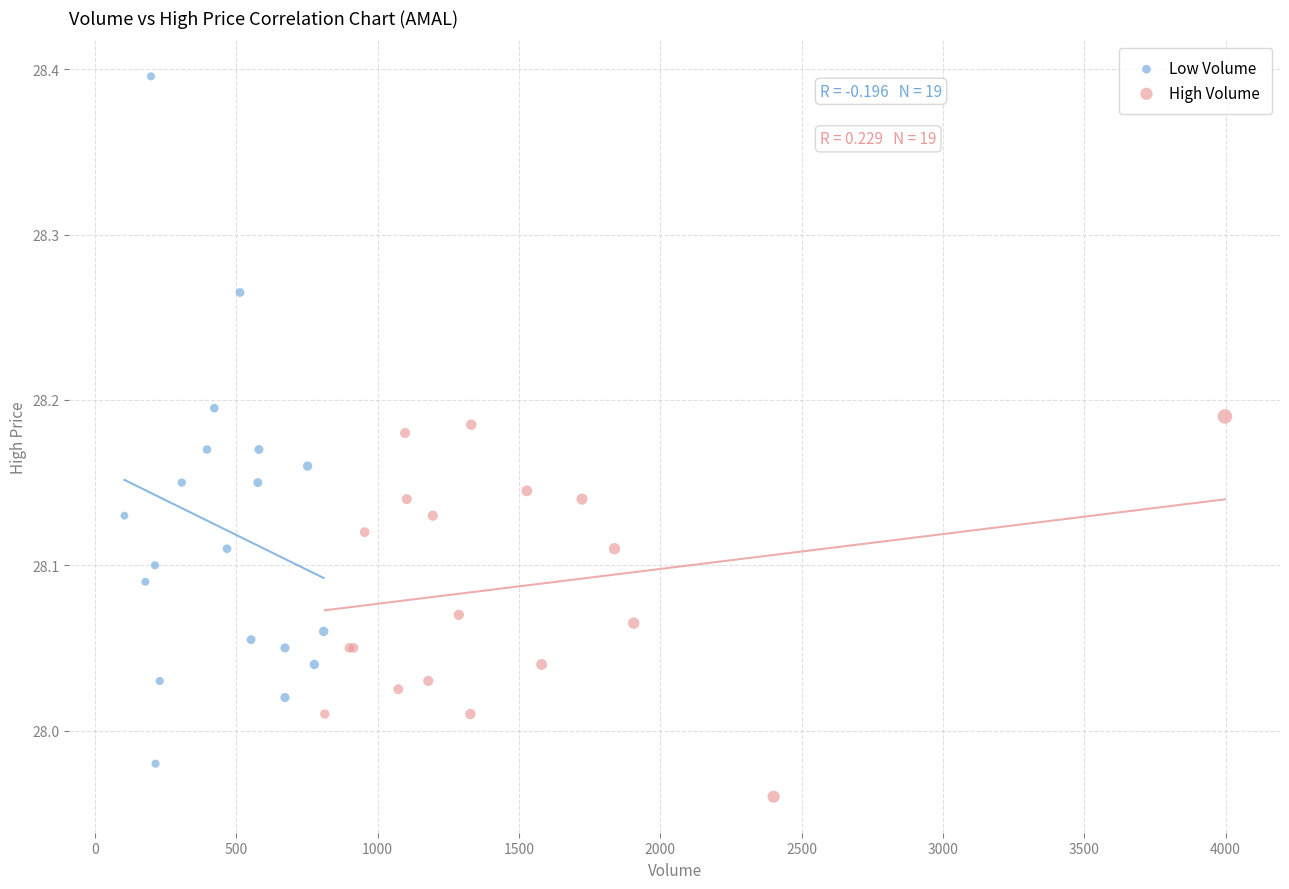

Which series reaches the minimum Y coordinate?

High Volume